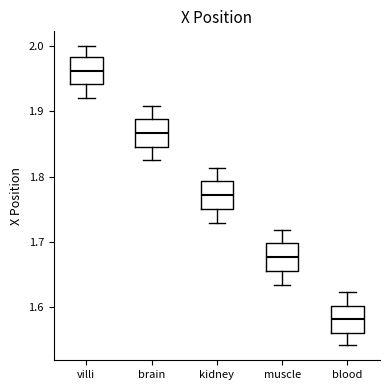

Reading left to right, read every box against the y-axis: the position of its median line, the range the box covers, and the ends of its whiskers. The values are not printed on the chart, so give them approximately, as read against the axis.

villi: median 1.96, box 1.94 to 1.98, whiskers 1.92 to 2.00
brain: median 1.87, box 1.85 to 1.89, whiskers 1.83 to 1.91
kidney: median 1.77, box 1.75 to 1.79, whiskers 1.73 to 1.81
muscle: median 1.68, box 1.66 to 1.70, whiskers 1.63 to 1.72
blood: median 1.58, box 1.56 to 1.60, whiskers 1.54 to 1.62